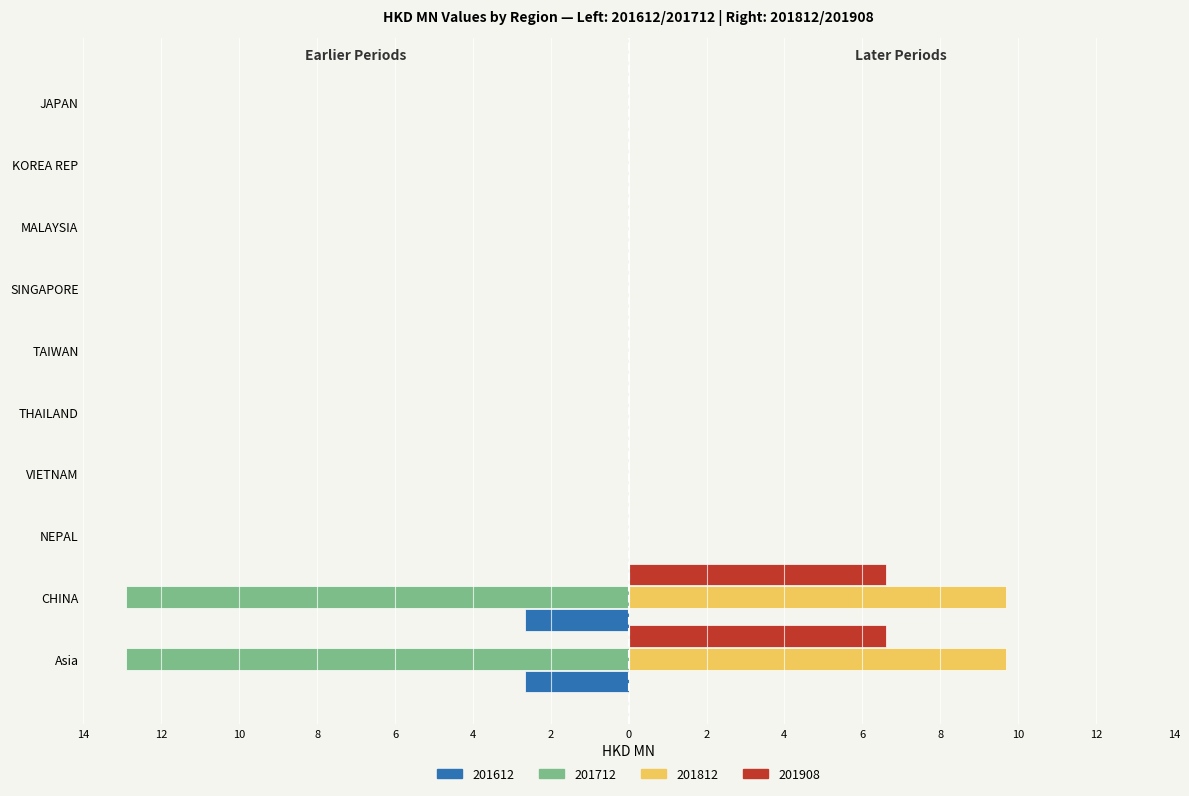

Rank the series at TAIWAN from lowest to highest value.

201612, 201712, 201812, 201908